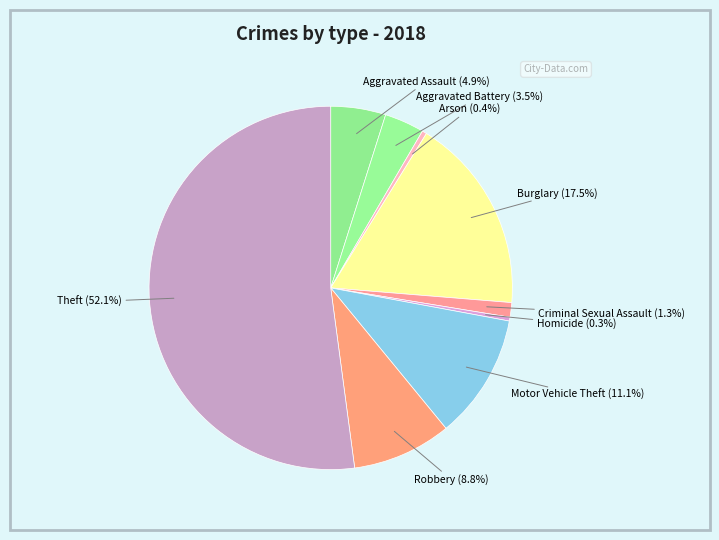

Which slice is the largest?

Theft